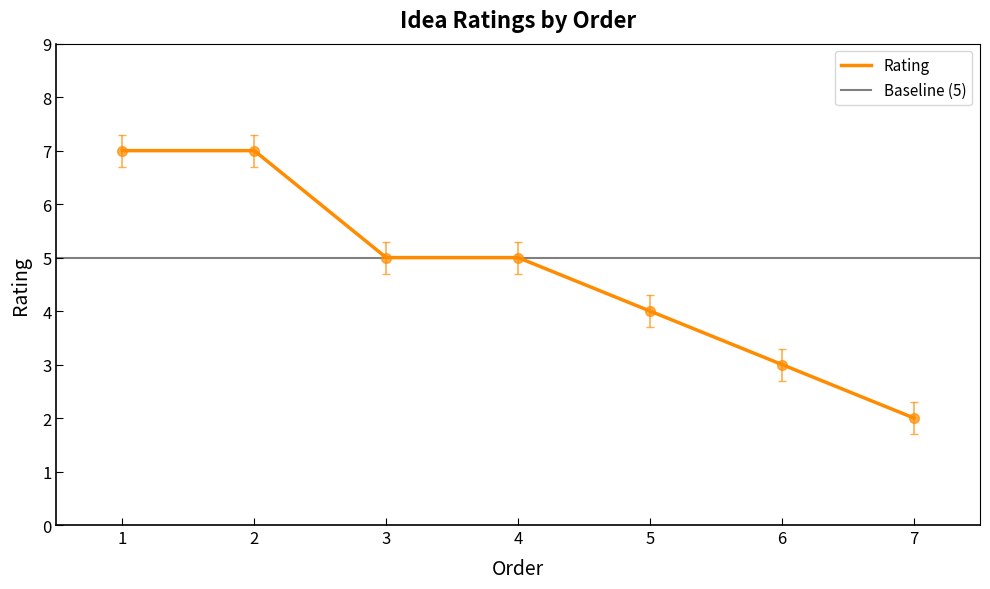

What is the difference between the maximum and minimum values?

5